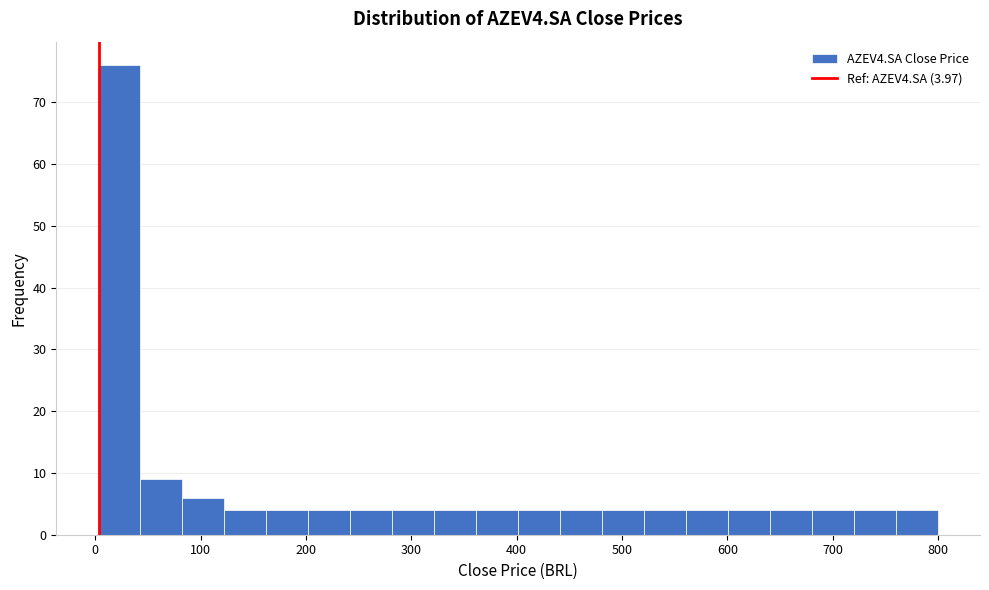

Around what value on the x-axis is the tallest bar? Give the approximate position of its centre, as read against the axis.

20